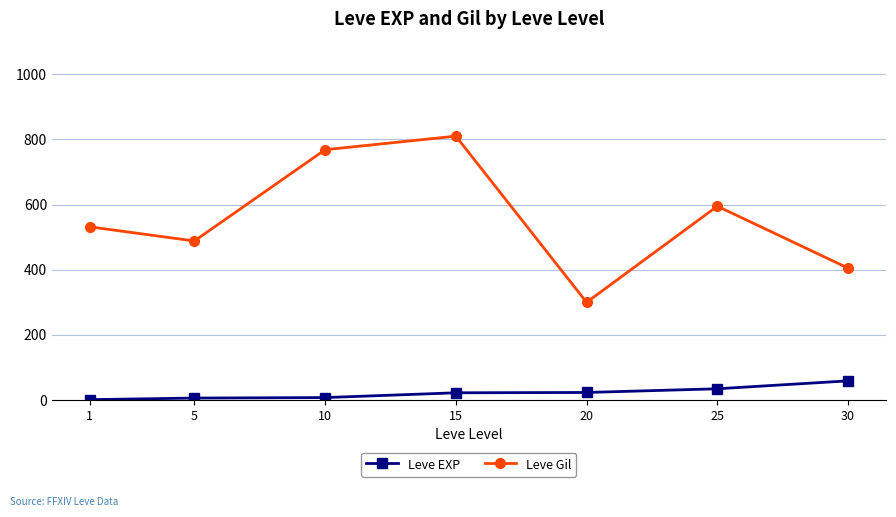

Which series has the largest total across all categories?

Leve Gil